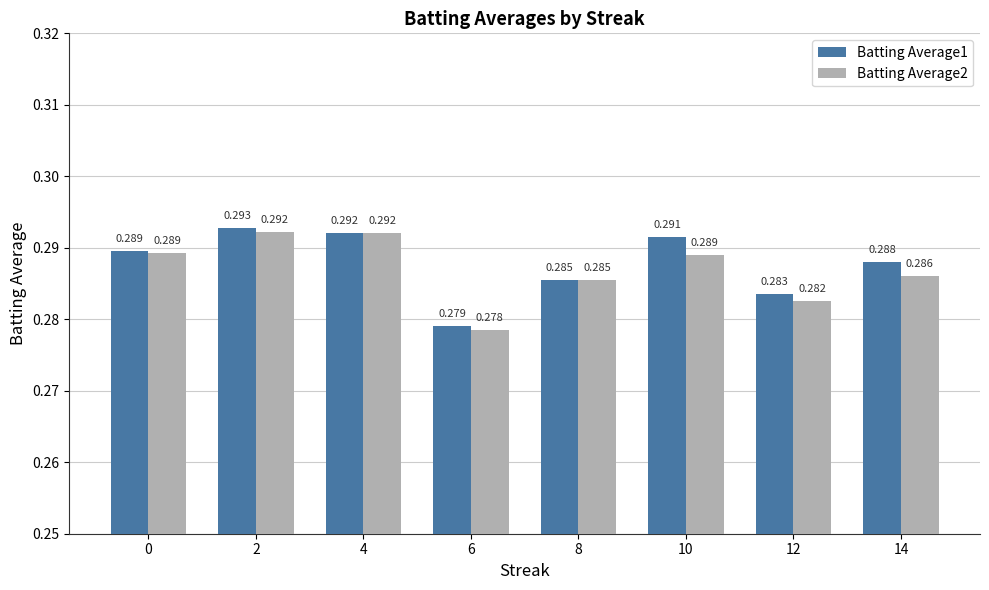

Reading left to right, transcribe all the data shown in this chart.

Batting Average1: 0.3	0.3	0.3	0.3	0.3	0.3	0.3	0.3
Batting Average2: 0.3	0.3	0.3	0.3	0.3	0.3	0.3	0.3